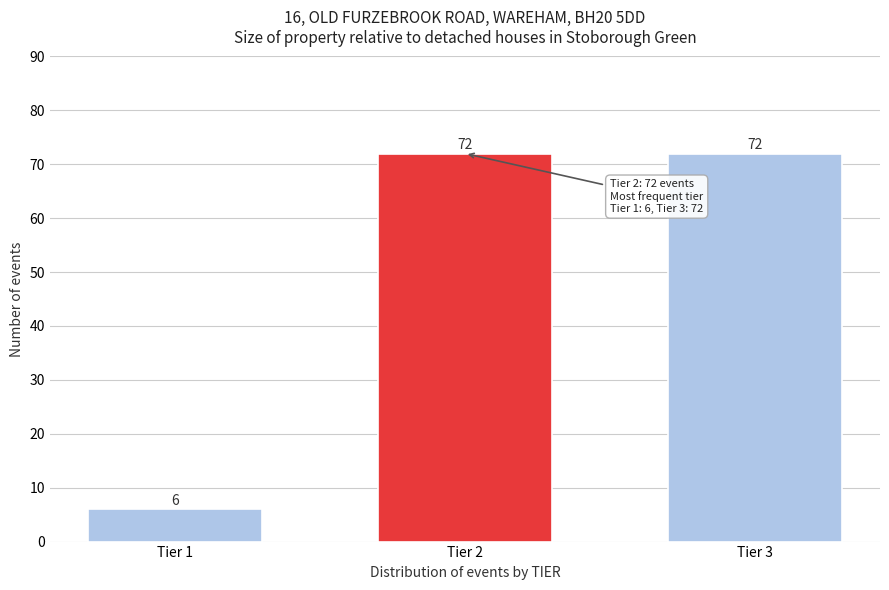

Reading left to right, list all the values displayed in this chart.

Tier 1=6	Tier 2=72	Tier 3=72